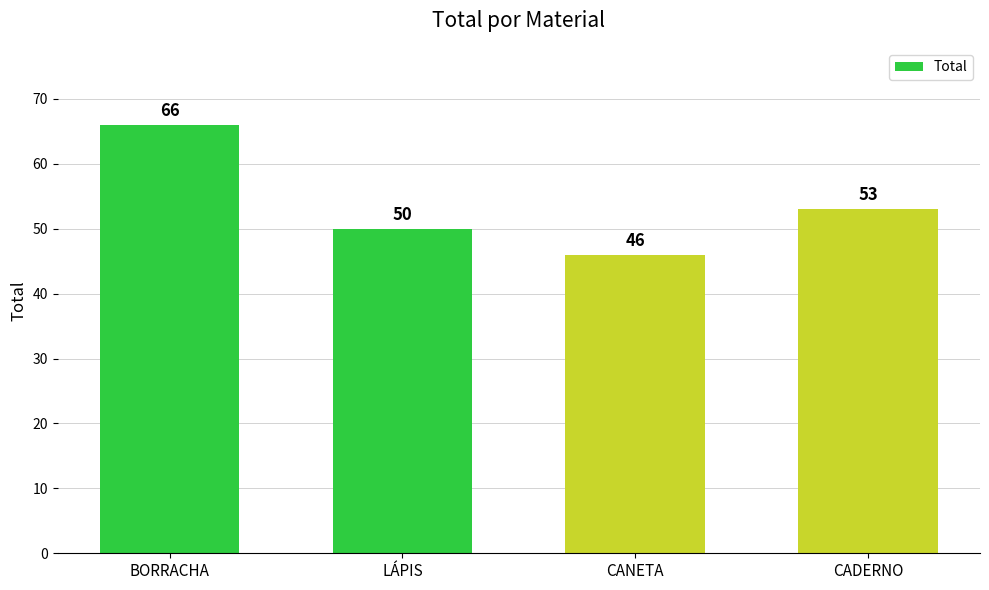

What is the minimum value shown in the chart?

46